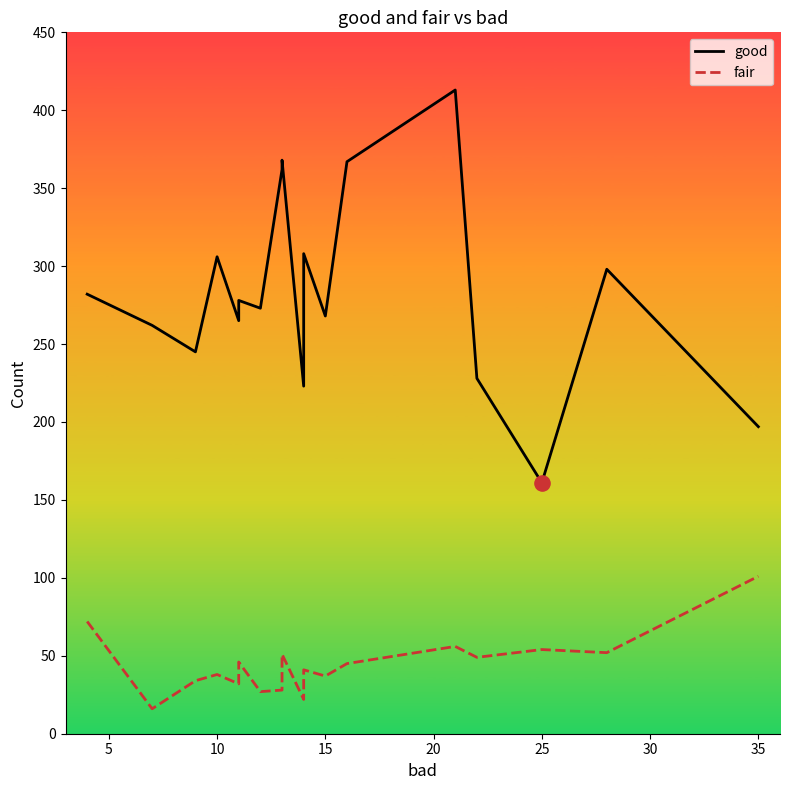

Which series has the largest Y range (max minus min)?

good